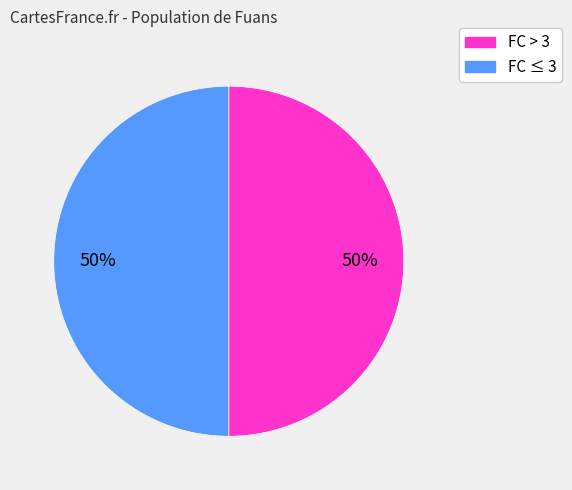

To the nearest percent, what is the combined percentage of FC ≤ 3 and FC > 3?

100%